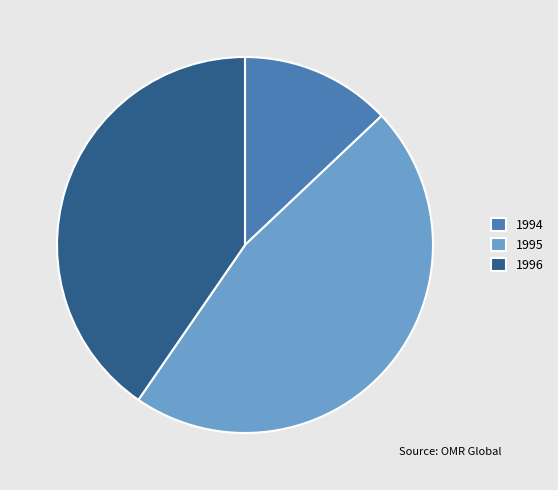

Is it true that 1994 is 13% of the pie?

True